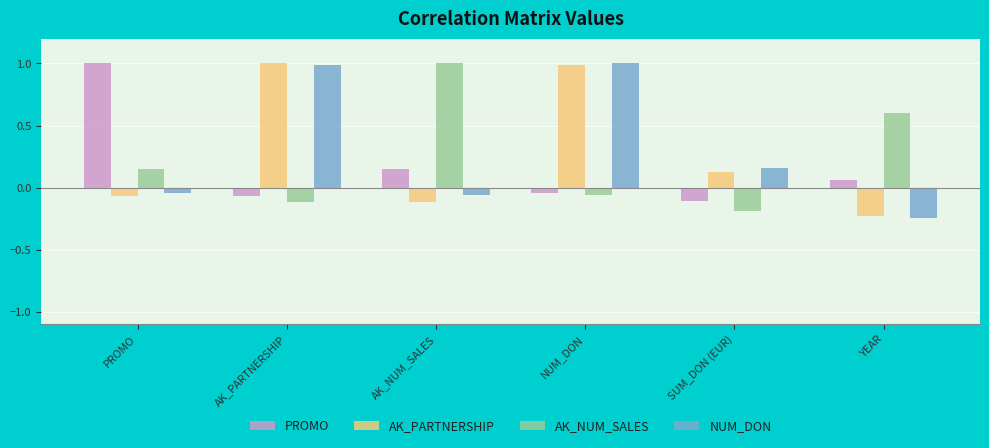

Which series changed the most between AK_NUM_SALES and NUM_DON?

AK_PARTNERSHIP